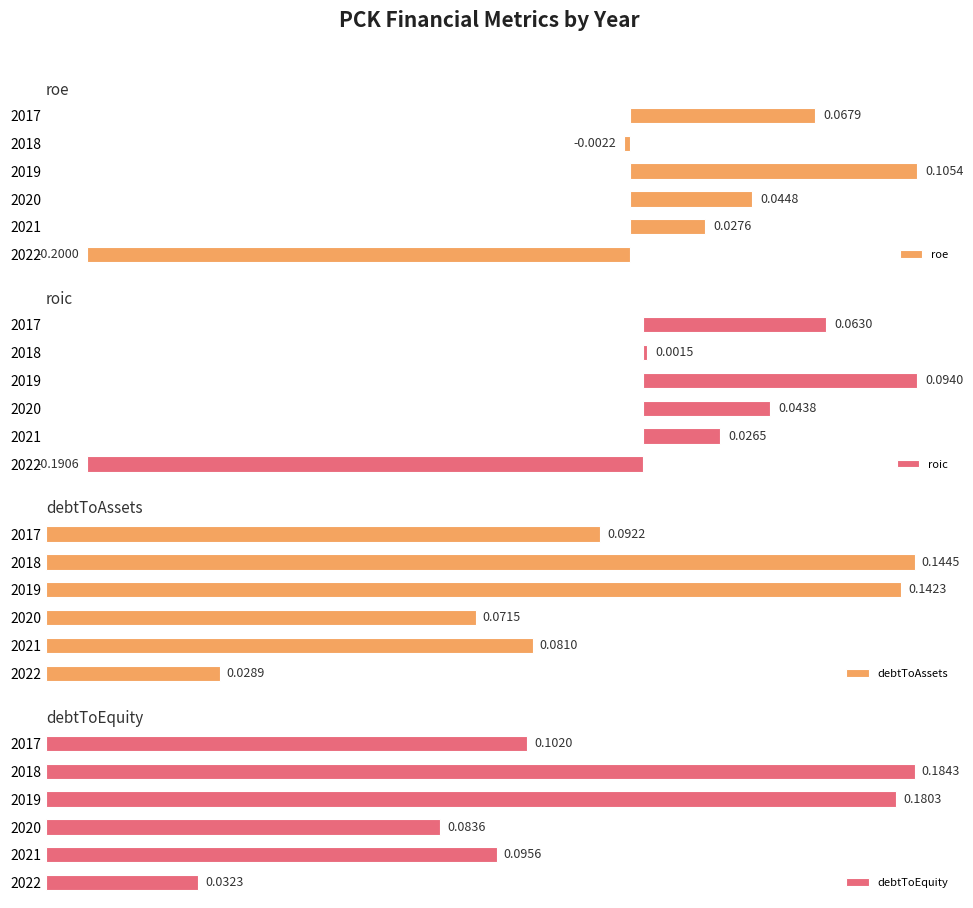

Rank the categories by roe value from lowest to highest.

2022, 2018, 2021, 2020, 2017, 2019